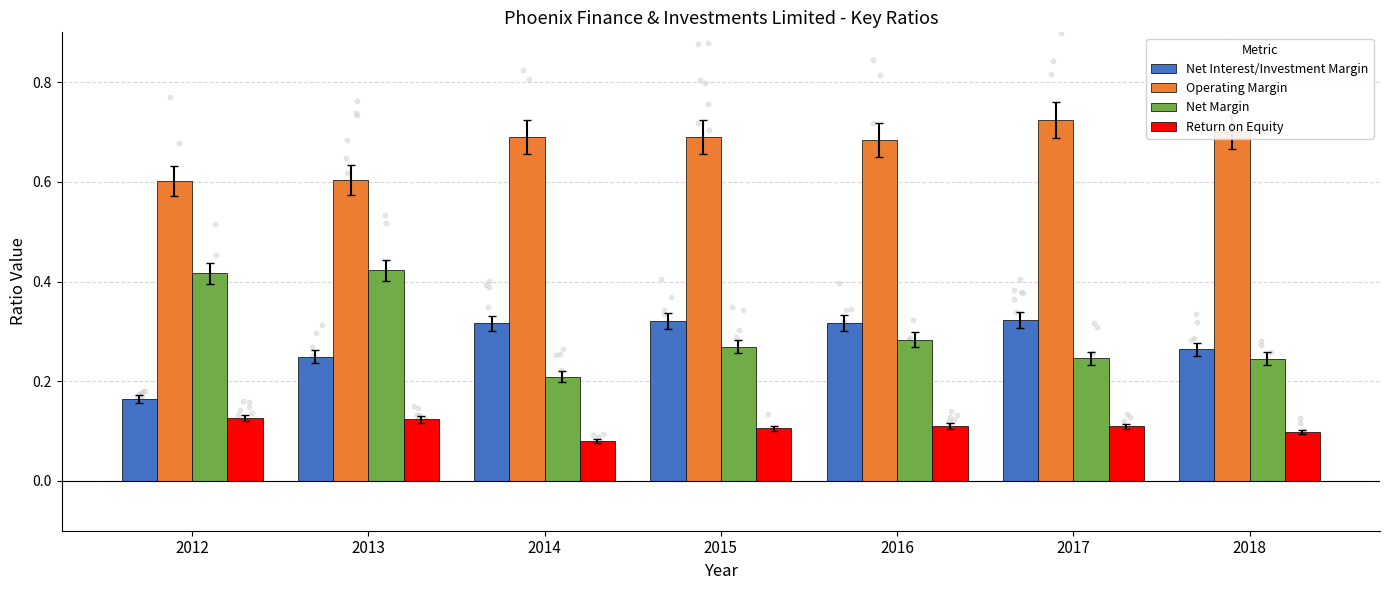

Is the value of Net Margin at 2015 greater than the value of Operating Margin at 2018?

No